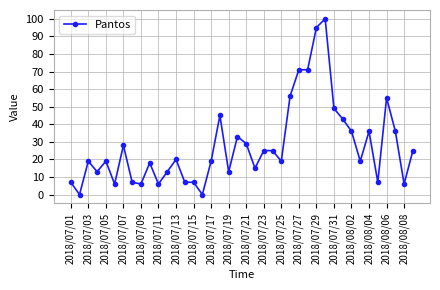

What is the sum of all values?

1104